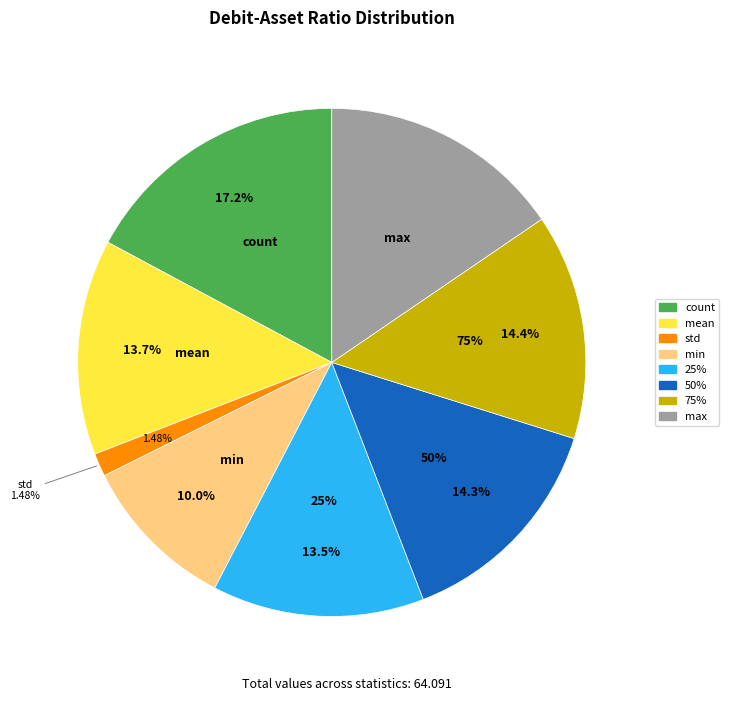

To the nearest percent, what is the average slice percentage?

12%